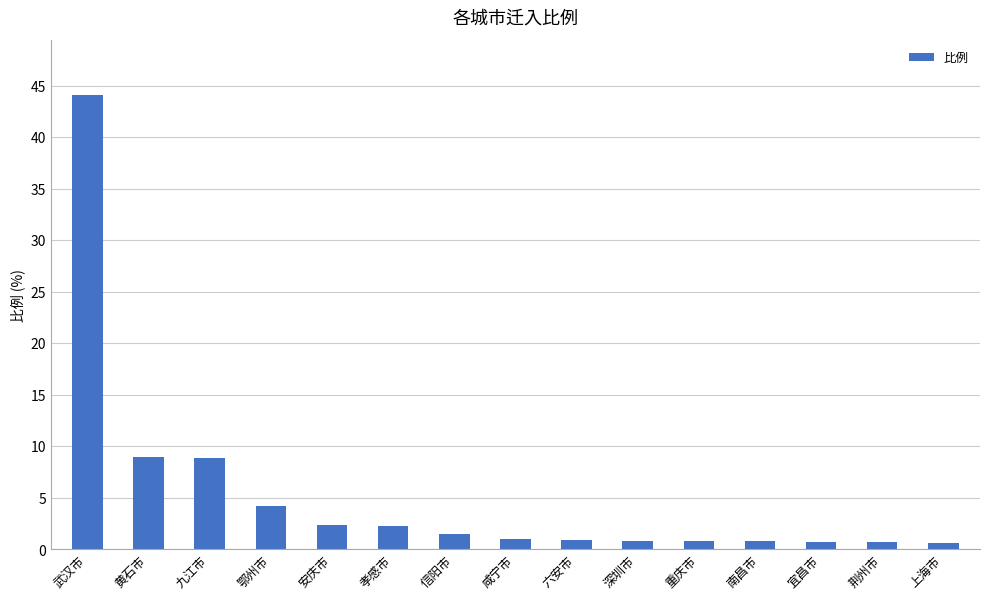

What is the sum of the values at 黄石市 and 鄂州市?

13.2